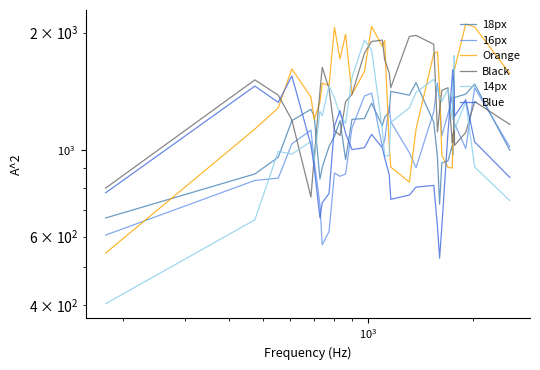

What are all the series names shown in the legend?

18px, 16px, Orange, Black, 14px, Blue